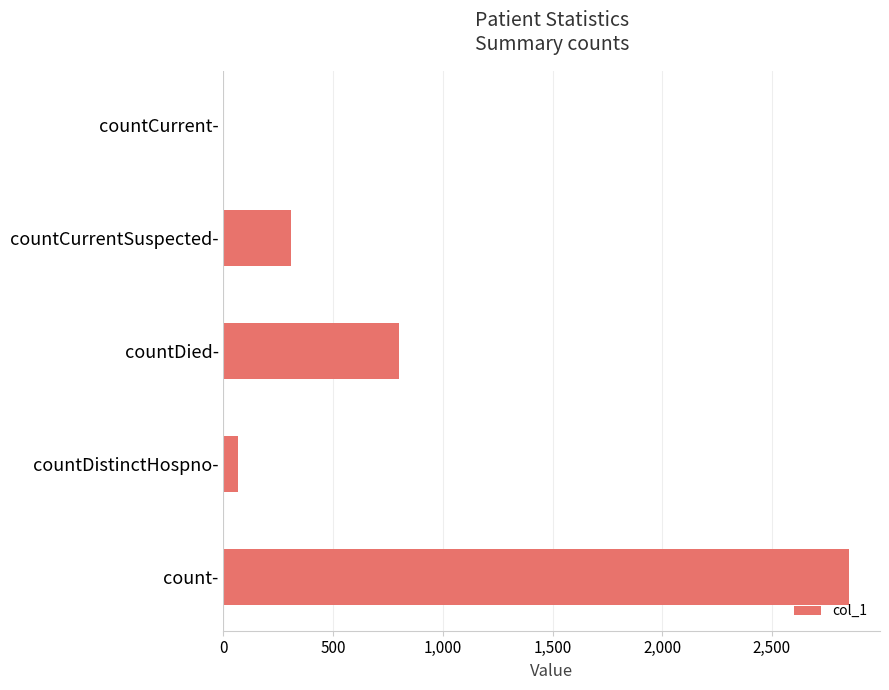

What is the sum of all values?

4024